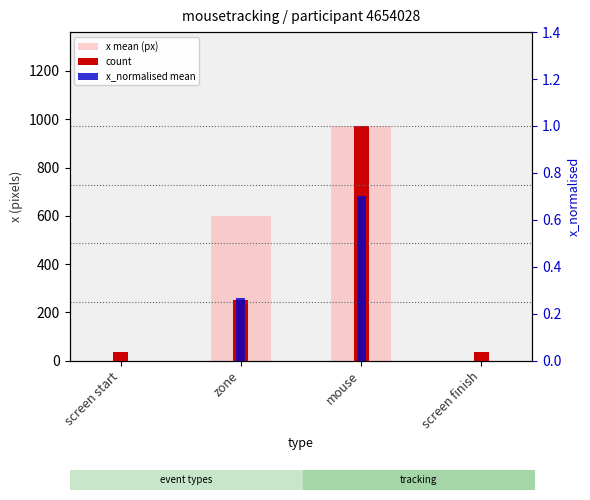

Rank the series at zone from highest to lowest value.

x mean (px), count, x_normalised mean